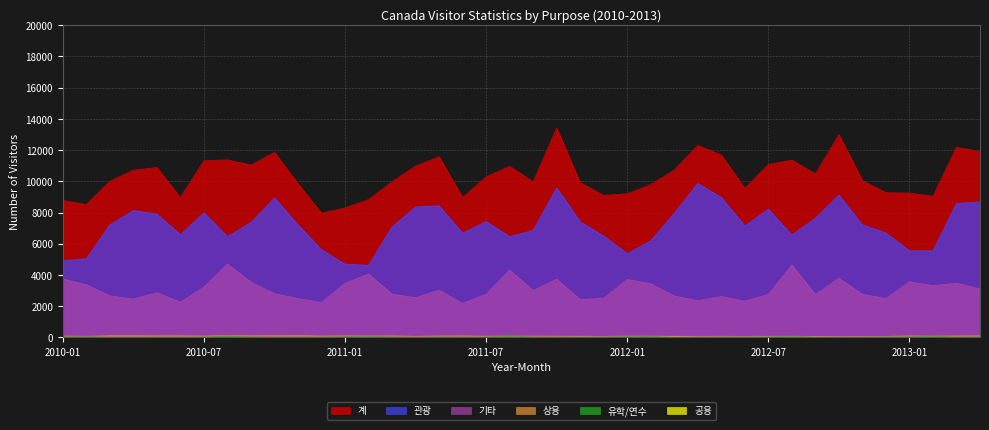

Which series has the widest spread of values?

계